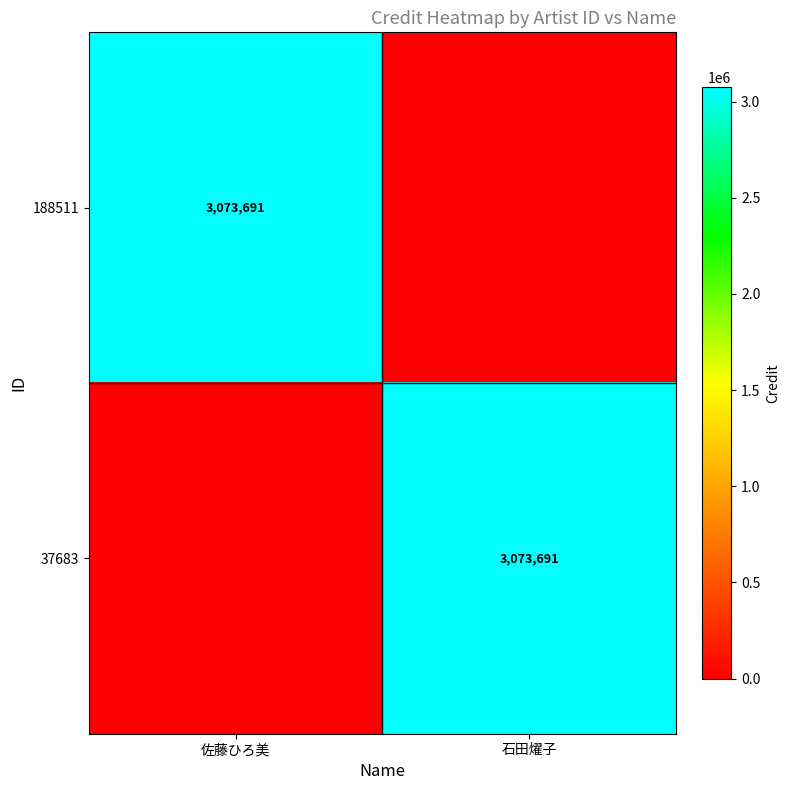

The 37683 series shows 3073691 at 石田燿子. True or false?

True